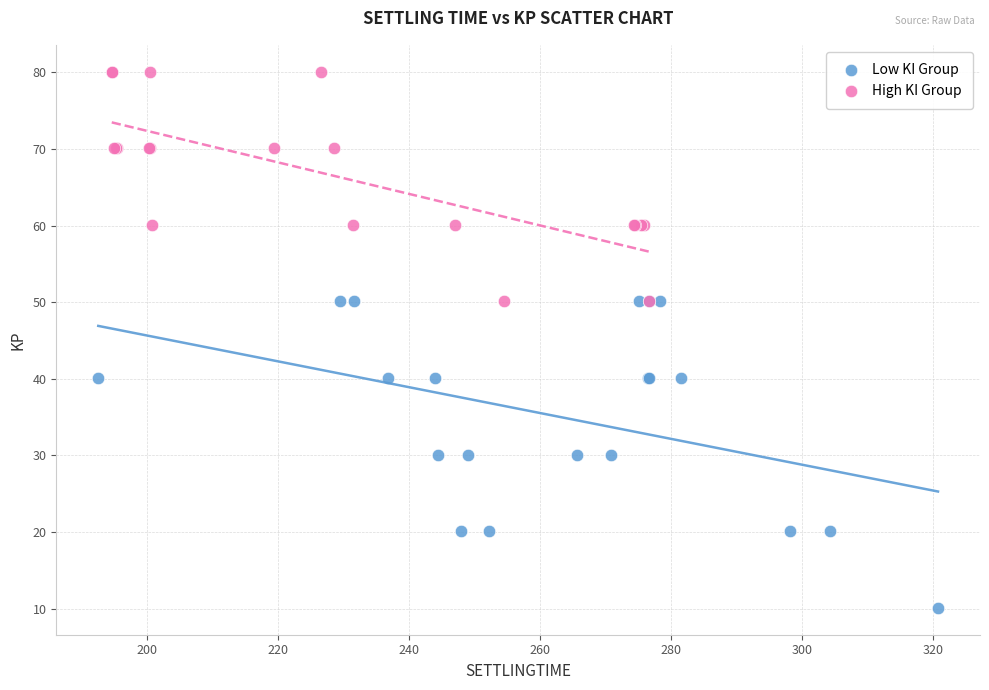

Which series has the largest Y range (max minus min)?

Low KI Group